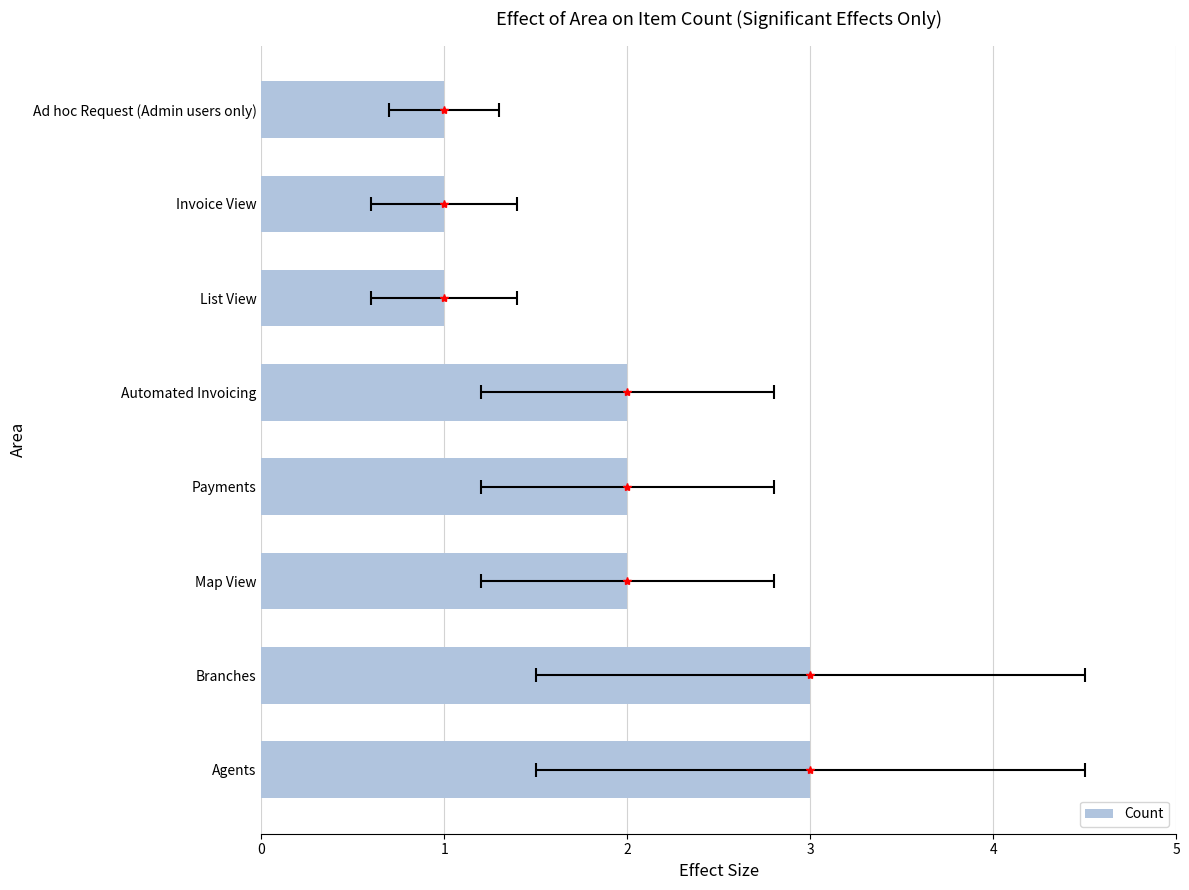

What is the value of the 7th bar from the left?

1